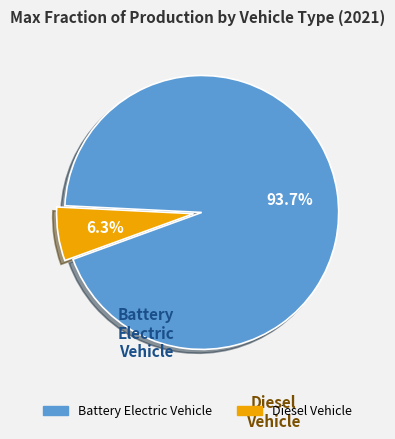

Is there any slice that represents more than half of the pie?

Yes